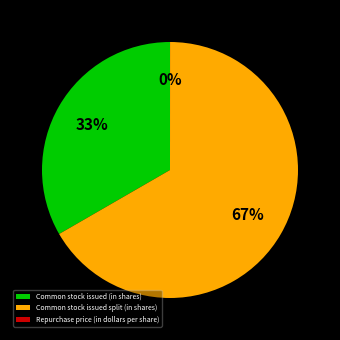

The Common stock issued split (in shares) slice represents 67% of the pie. True or false?

True